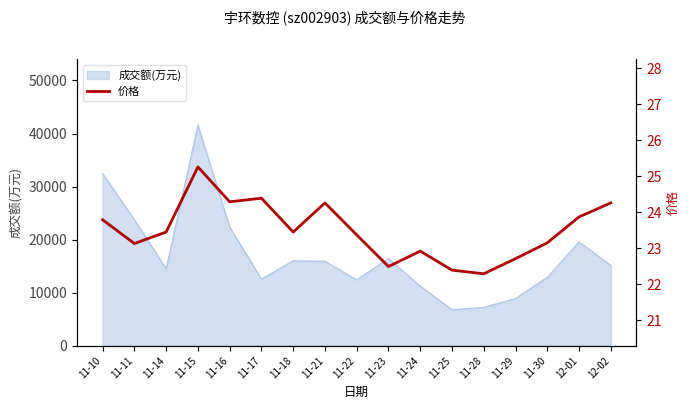

The value of 成交额(万元) at 11-28 is 2552. True or false?

False